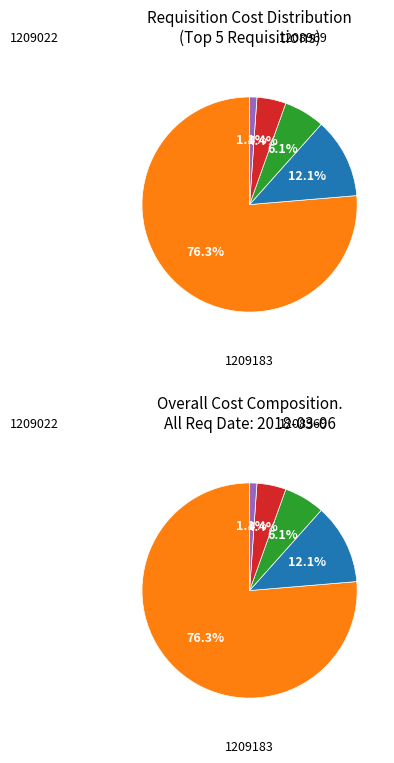

To the nearest percent, what is the combined percentage of 1208969 and 1209022?

88%